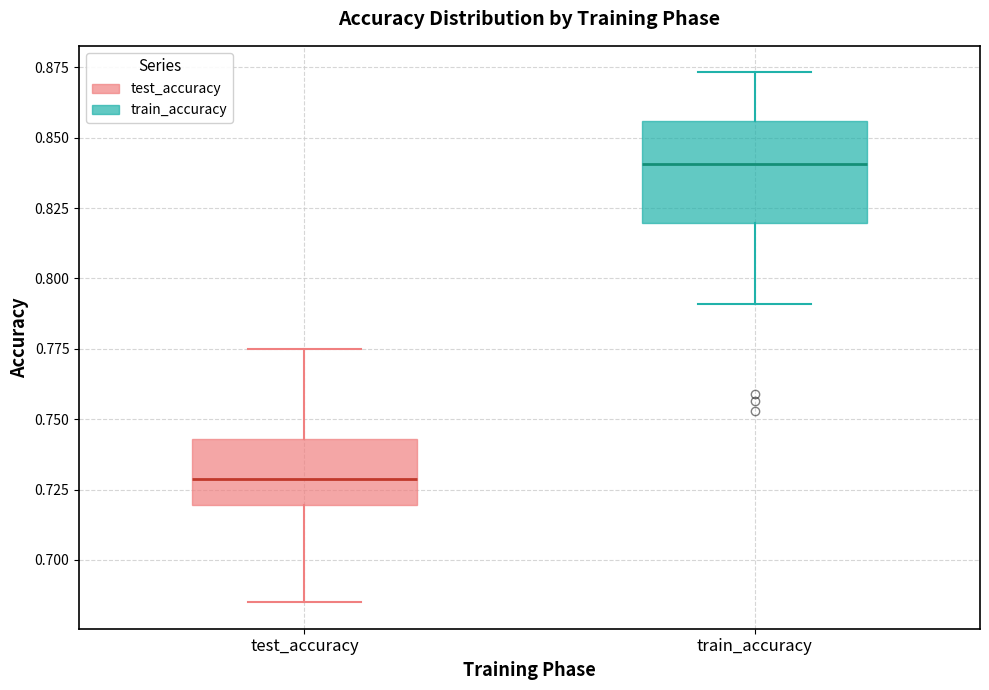

Reading left to right, transcribe this box plot: for each box, give where its median line is, the range the box spans, and where its two whiskers end, as read against the y-axis. The values are not printed on the chart, so give them approximately, as read against the axis.

test_accuracy: median 0.730, box 0.720 to 0.745, whiskers 0.685 to 0.775
train_accuracy: median 0.840, box 0.820 to 0.855, whiskers 0.790 to 0.875